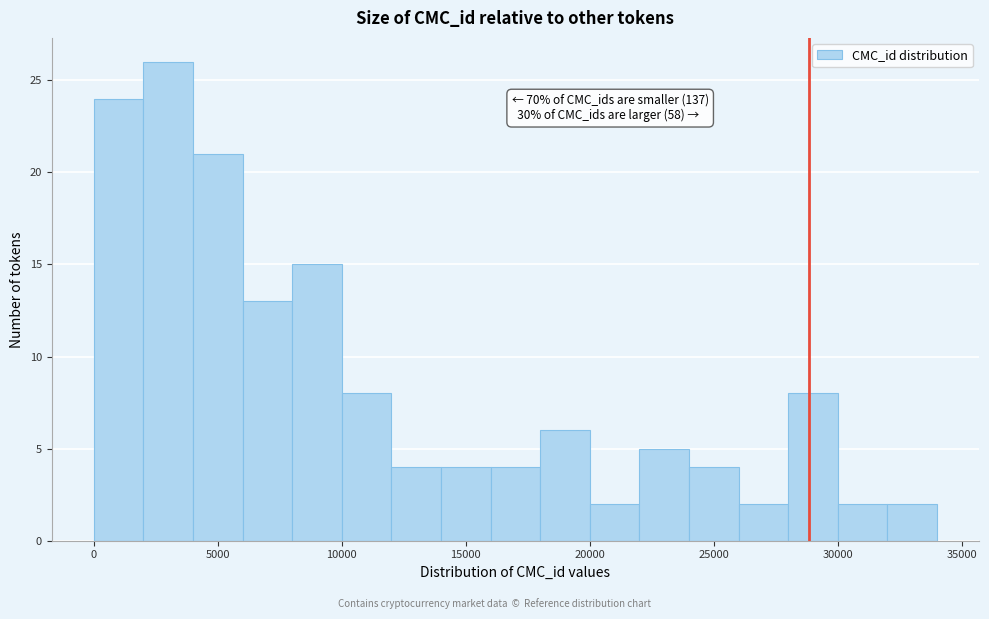

Over which range of the x-axis is the bar tallest?

2000 to 4000